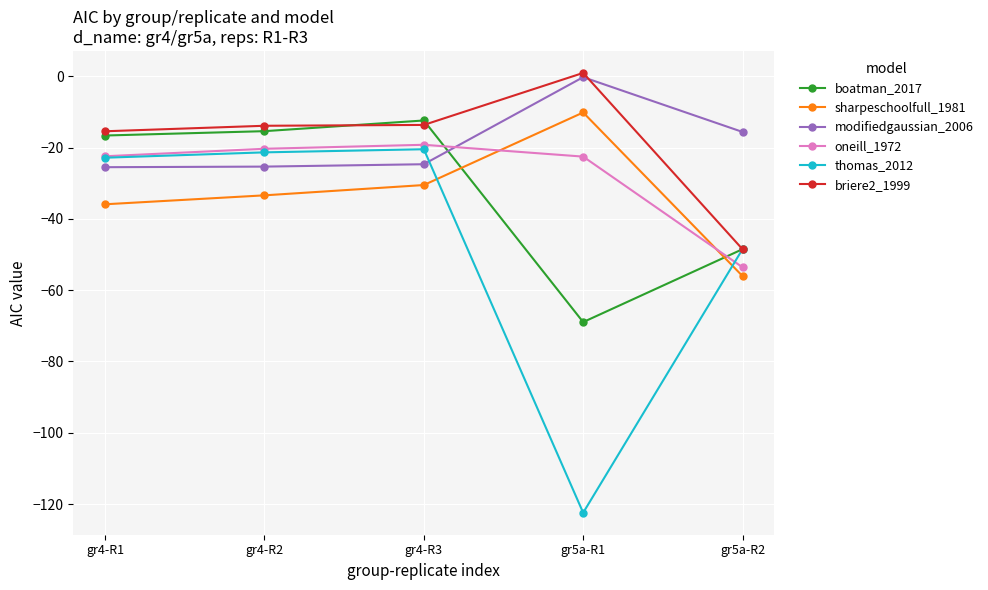

Where does the sharpeschoolfull_1981 series first go above -33?

gr4-R3